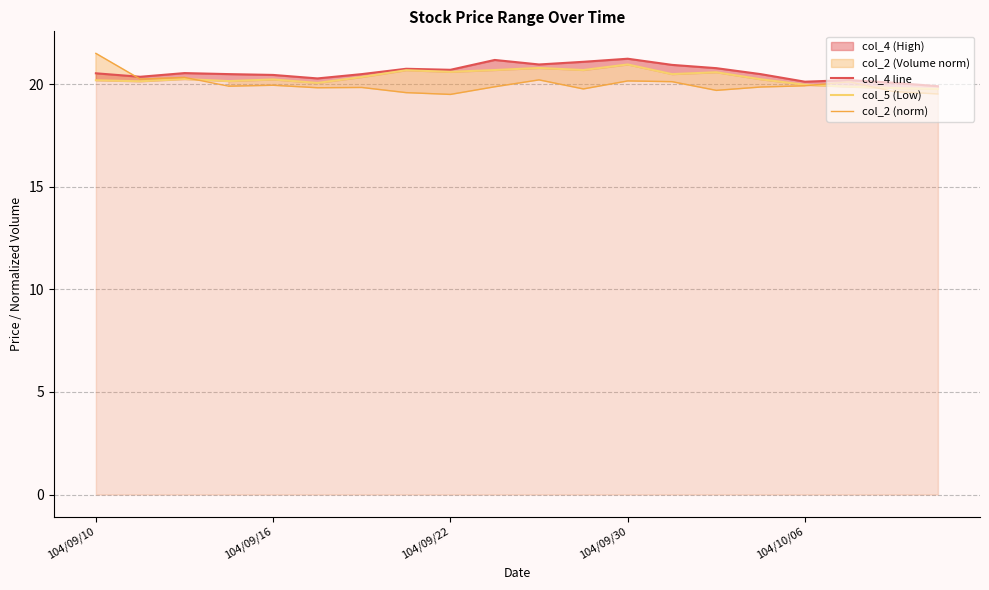

Reading left to right, list all the values displayed in this chart.

col_4 line: 20.5	20.4	20.5	20.5	20.4	20.3	20.5	20.8	20.7	21.2	21.0	21.1	21.2	20.9	20.8	20.5	20.1	20.2	20.1	19.9
col_5 (Low): 20.2	20.1	20.2	20.1	20.2	20.1	20.4	20.7	20.6	20.7	20.8	20.7	21.0	20.5	20.6	20.2	20.0	19.9	19.8	19.8
col_2 (norm): 21.5	20.2	20.3	19.9	19.9	19.8	19.8	19.6	19.5	19.9	20.2	19.8	20.2	20.1	19.7	19.9	19.9	20.1	19.6	19.5